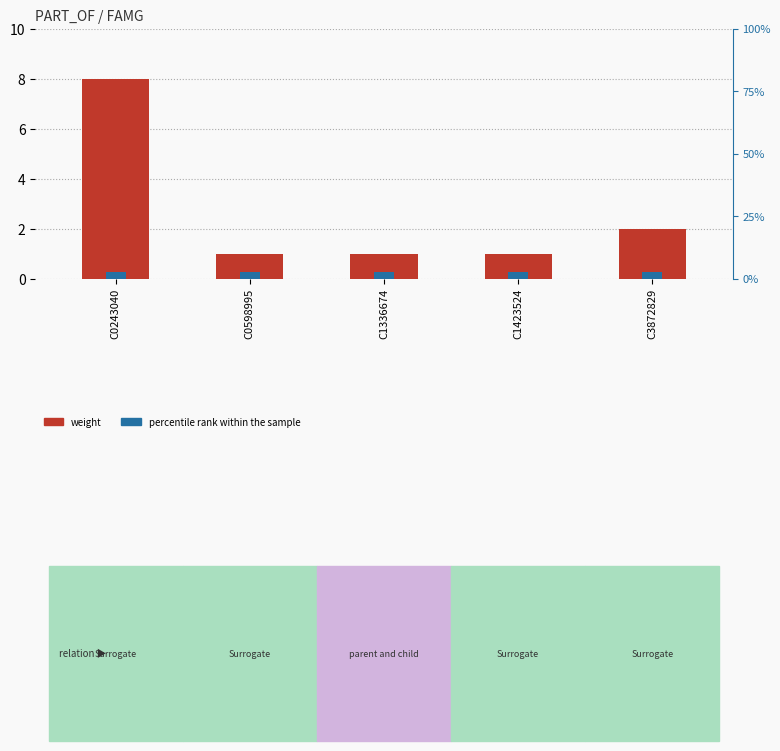

At how many categories does at least one series exceed 5?

1